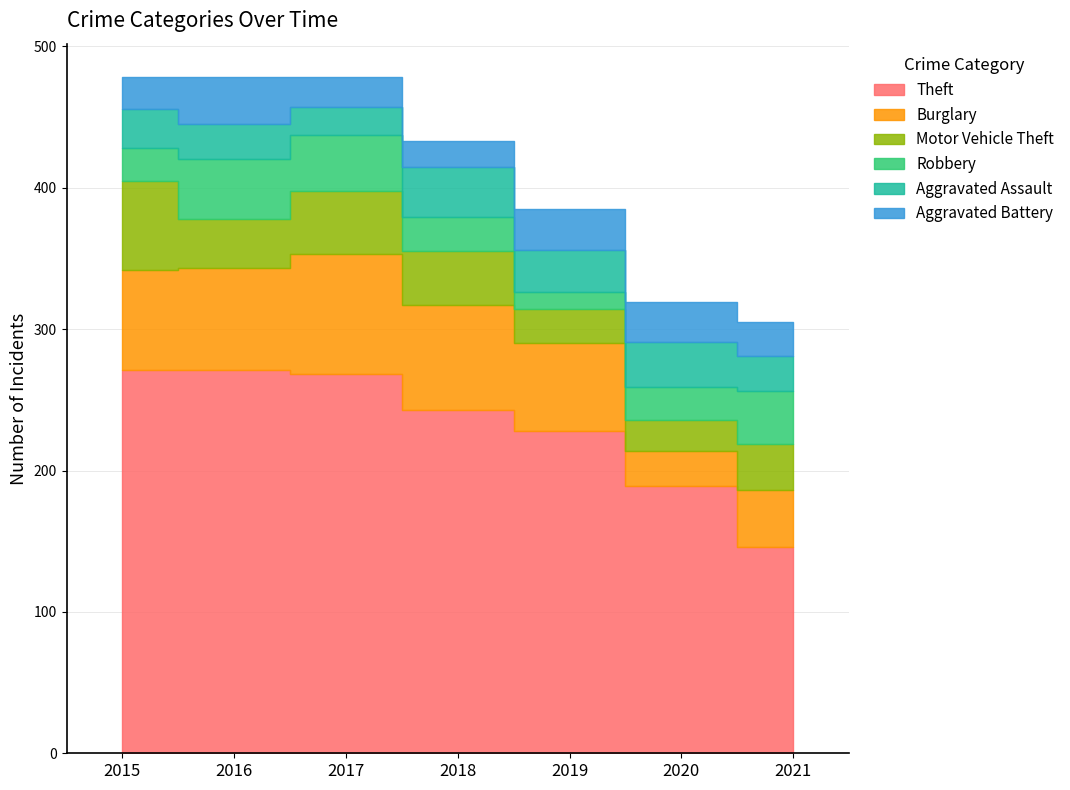

What is the sum of the Motor Vehicle Theft values at 2016 and 2019?

59